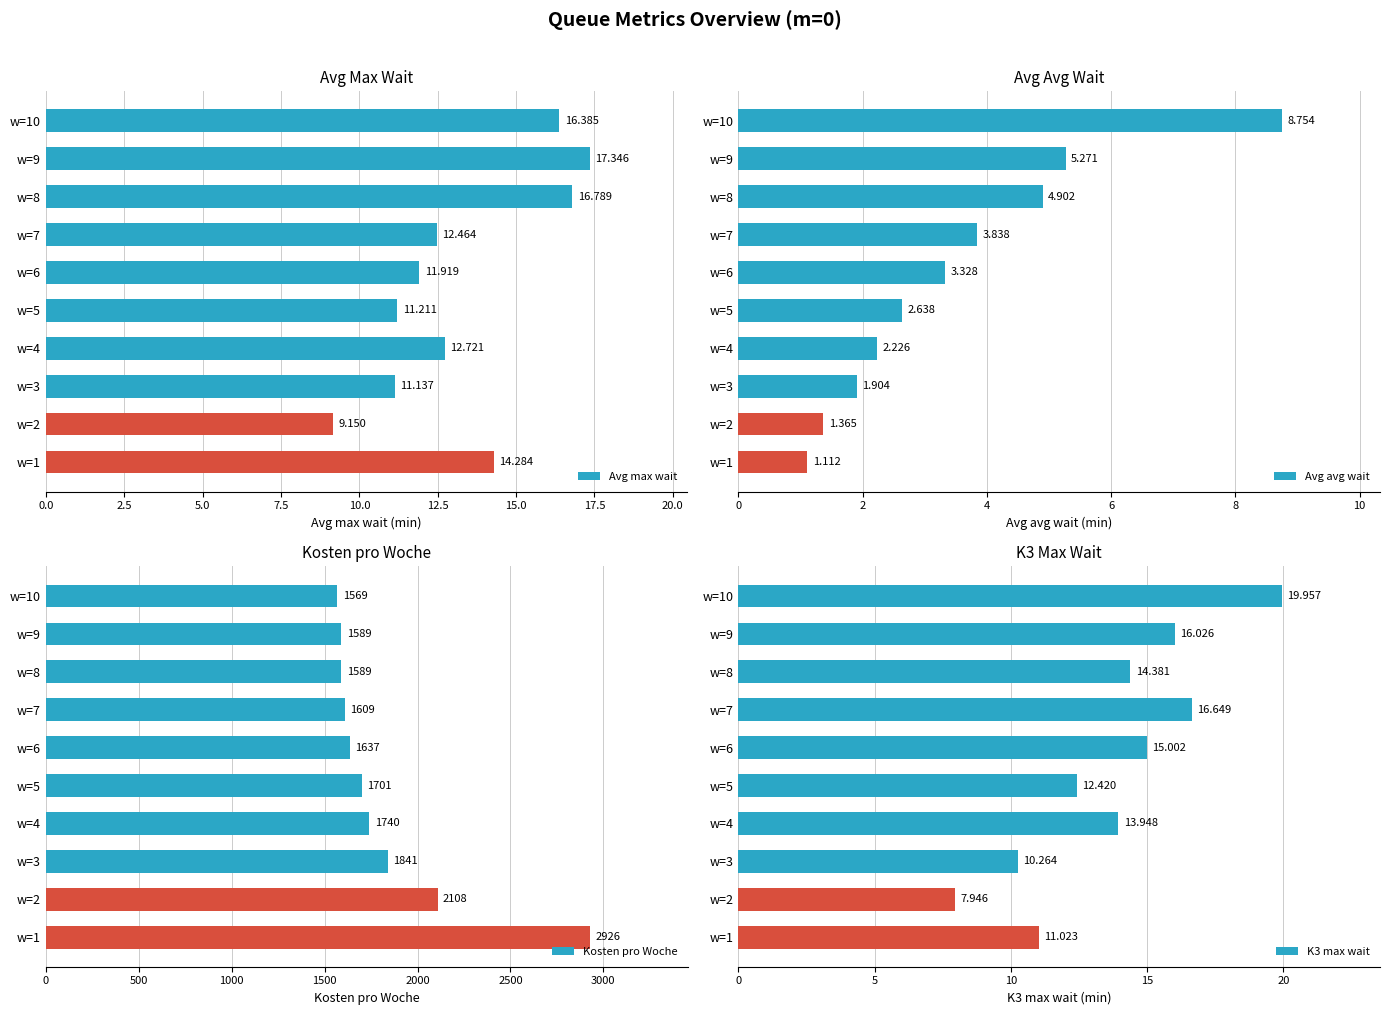

How many values in the Avg max wait series exceed 12?

6